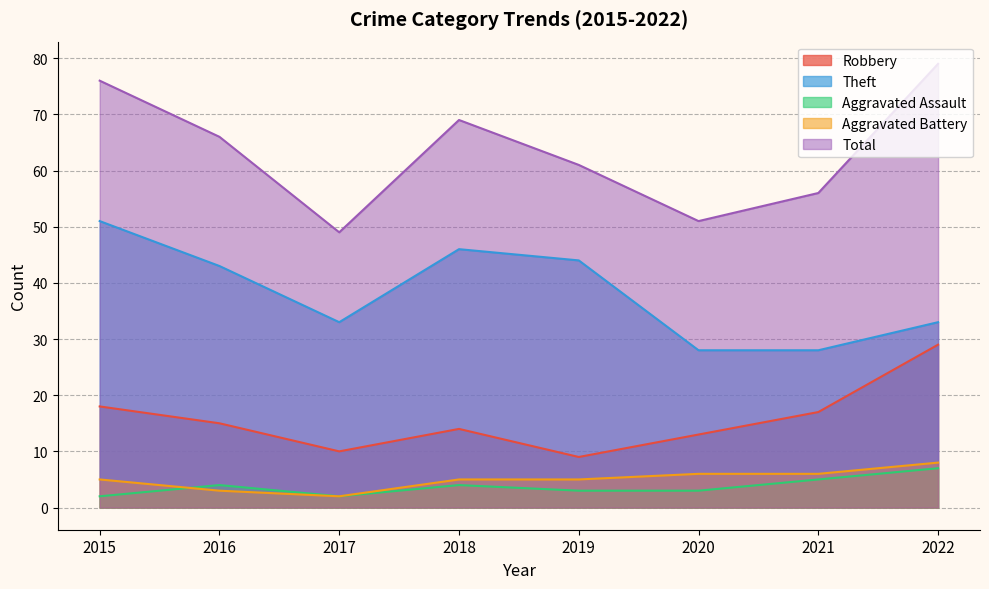

What are all the series names shown in the legend?

Robbery, Theft, Aggravated Assault, Aggravated Battery, Total